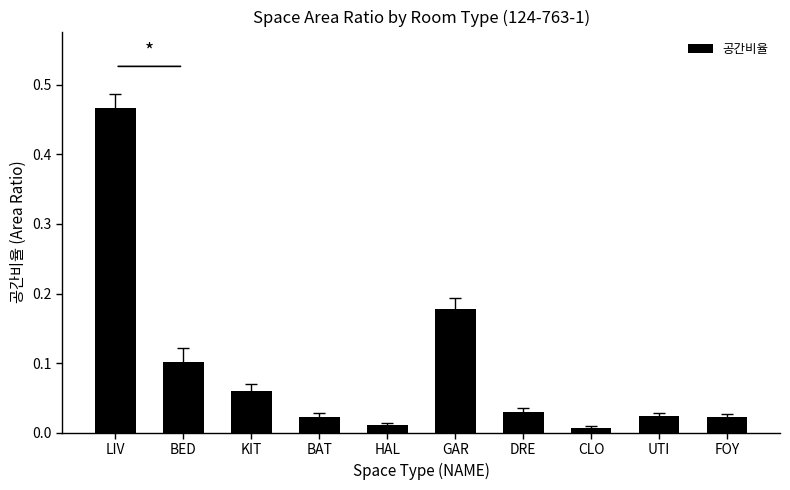

What is the label of the 10th bar from the right?

LIV